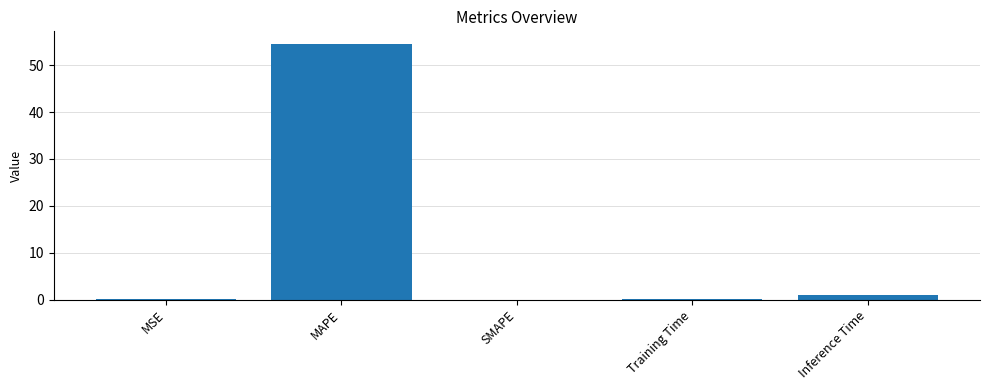

Is it true that the value at MAPE is 54.5?

True